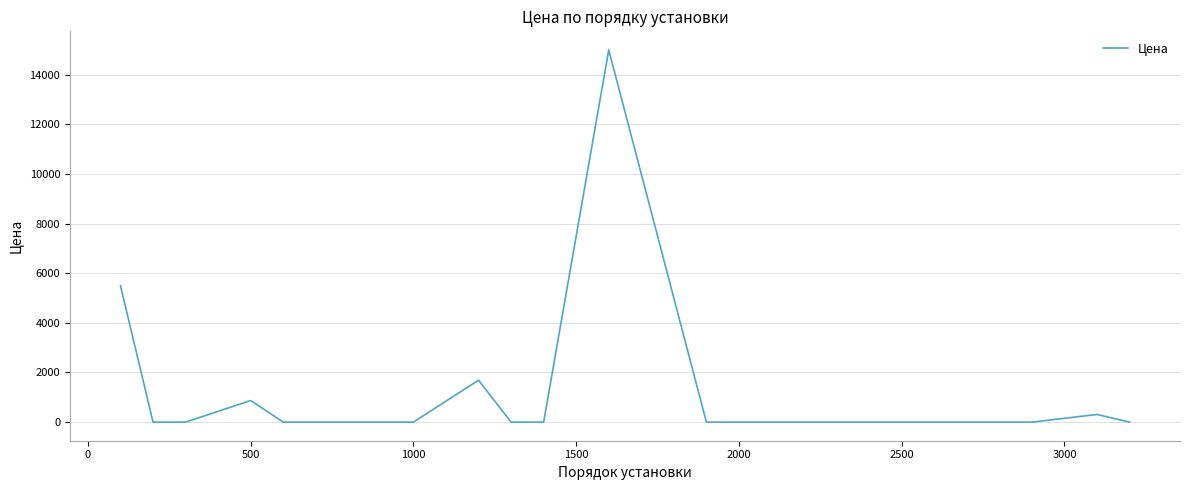

Does the chart display data point markers on the line(s)?

No